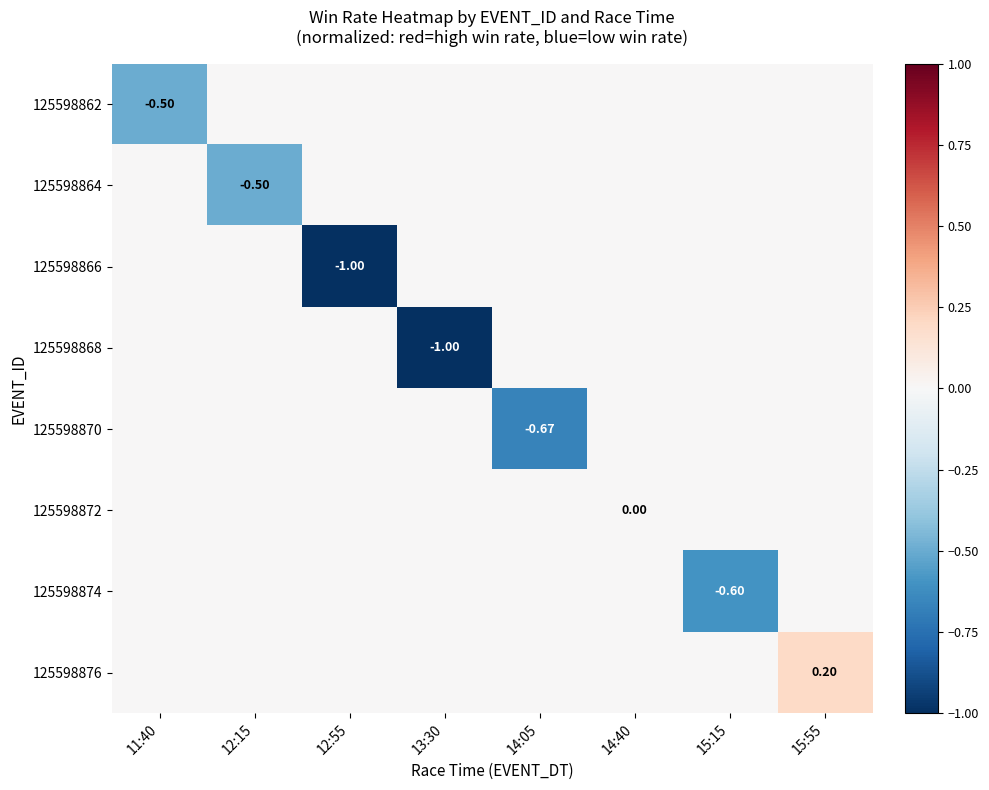

How many data points does each series have?

8